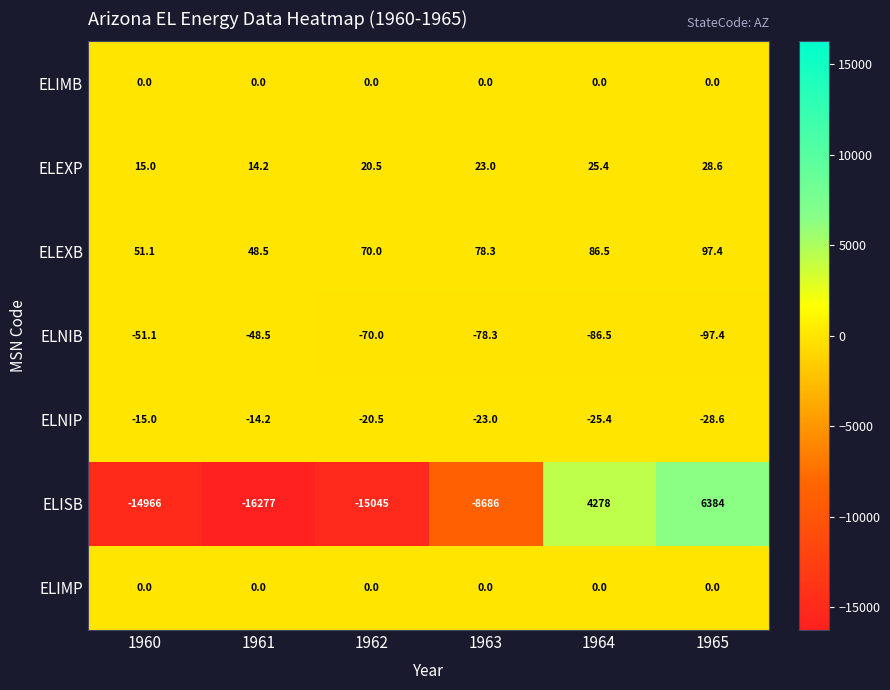

What is the difference between the maximum and minimum values in the ELEXP series?

14.4